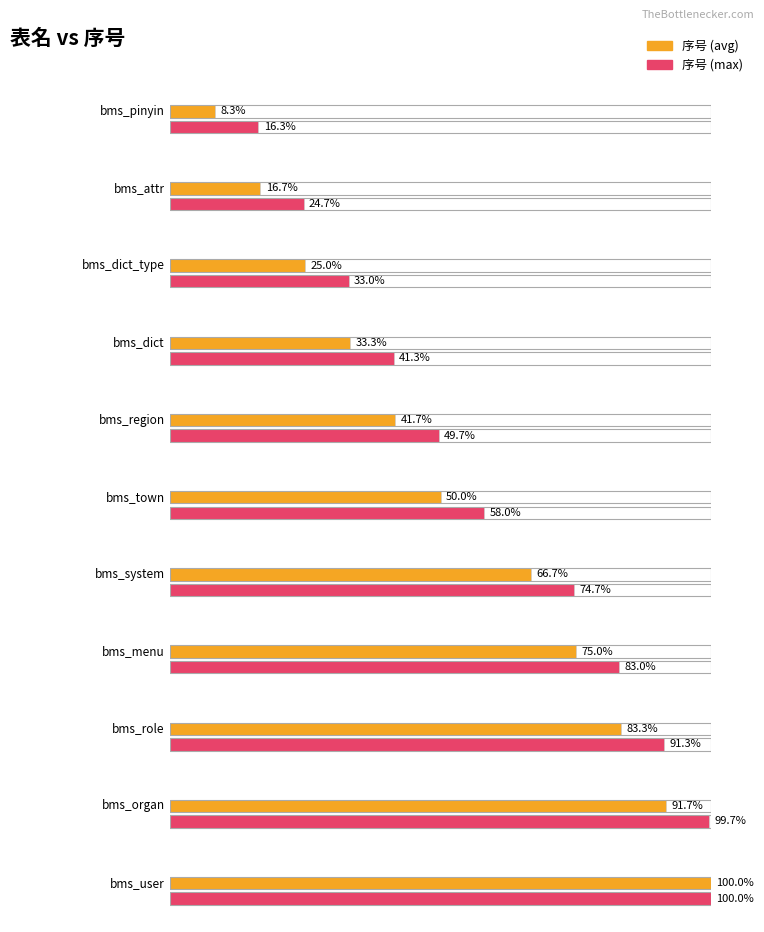

Approximately how many times larger is the value at bms_role compared to bms_user?

0.8